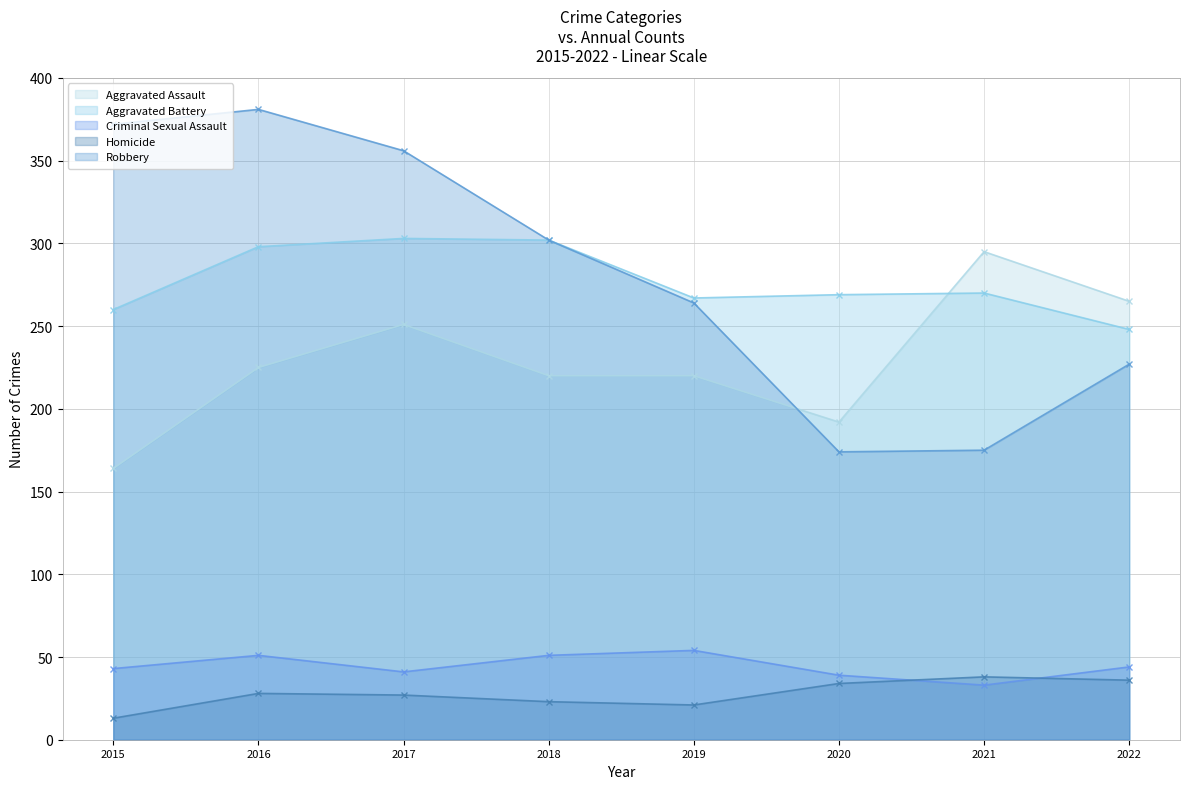

Rank the categories by Robbery value from lowest to highest.

2020, 2021, 2022, 2019, 2018, 2017, 2015, 2016